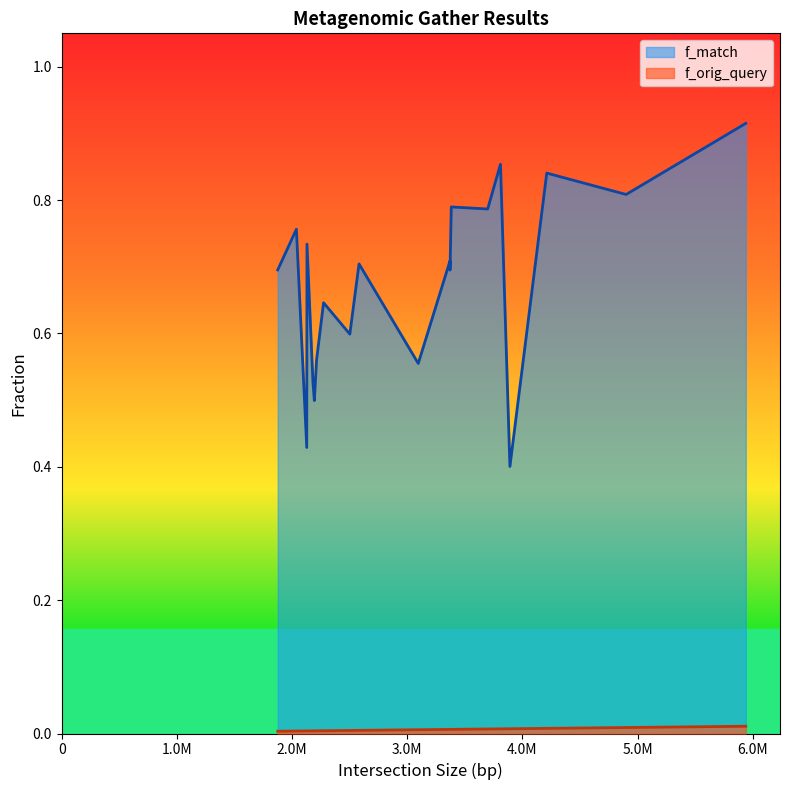

Rank the categories by f_match value from lowest to highest.

3892000, 2128000, 2194000, 2182000, 3096000, 2213000, 2502000, 2274000, 3372000, 1876000, 2582000, 3372000, 2130000, 2038000, 3699000, 3383000, 4901000, 4212000, 3810000, 5940000